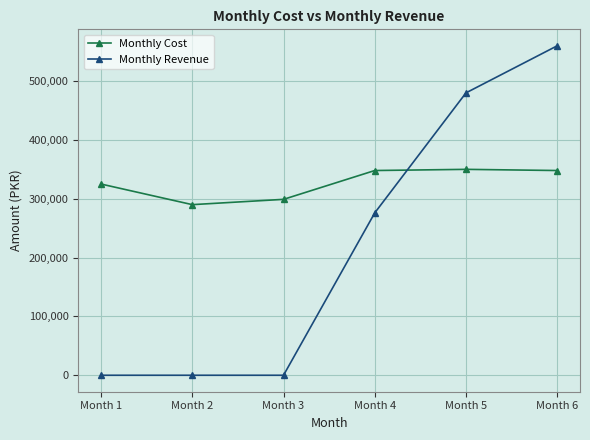

At which label is Monthly Cost closest to 320000?

Month 1